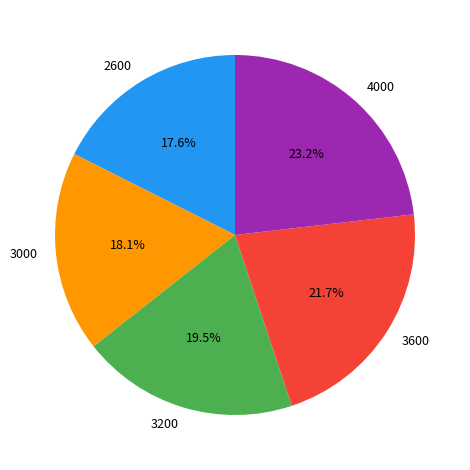

To the nearest percent, what is the difference between the largest and smallest slice percentages?

6%